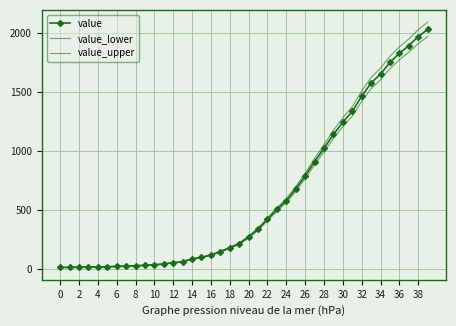

What is the difference between the maximum and minimum values in the value_upper series?

2079.6